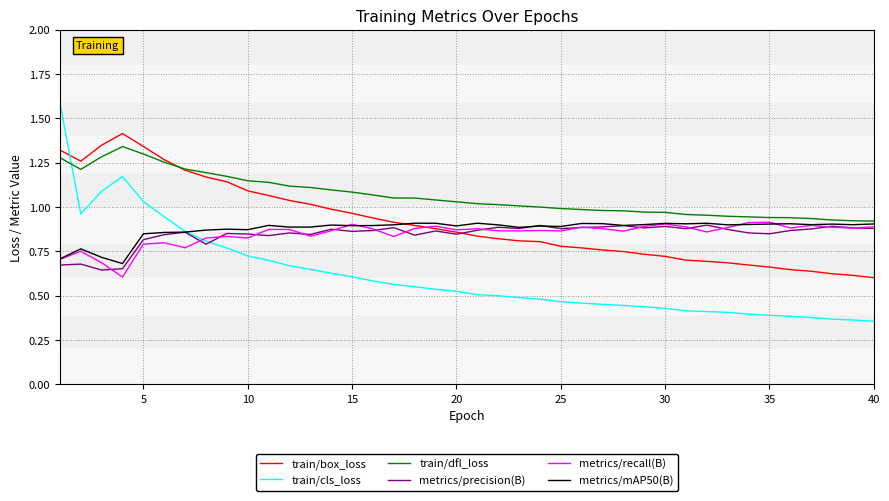

What is the maximum value shown in the chart?

1.6